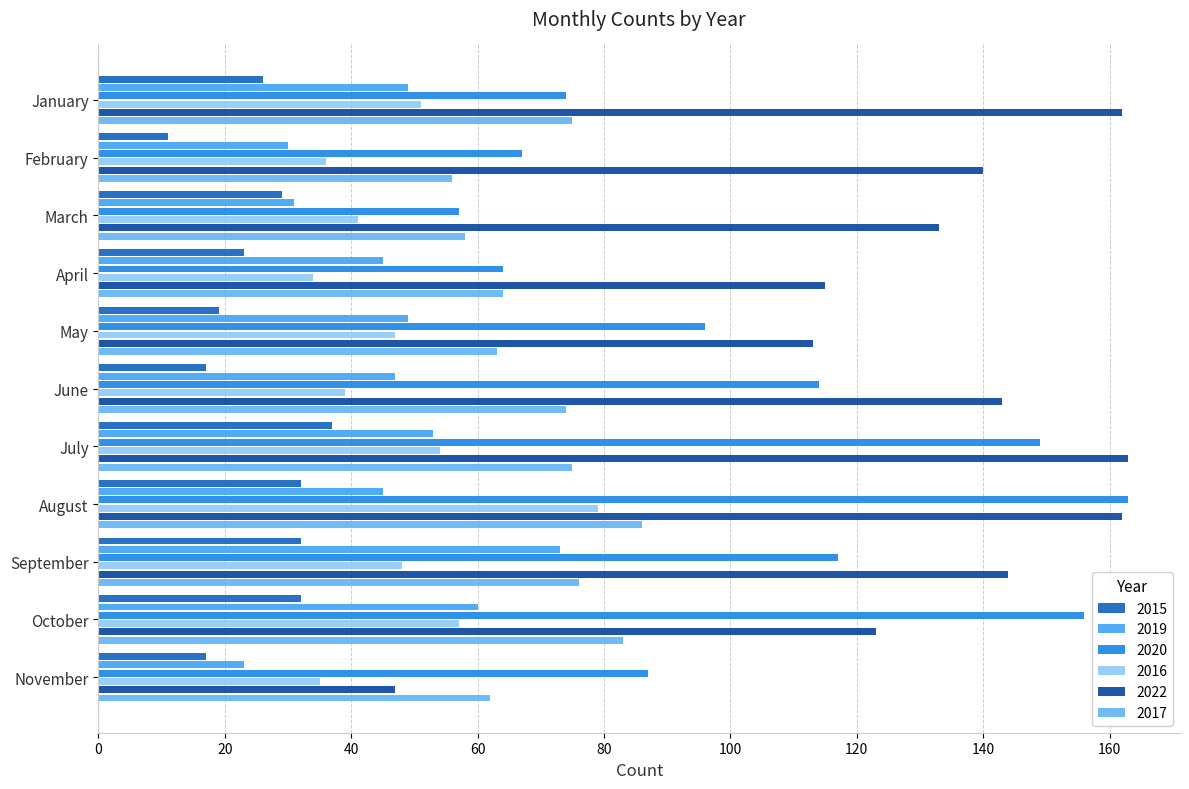

What is the sum of all 2022 values?

1445